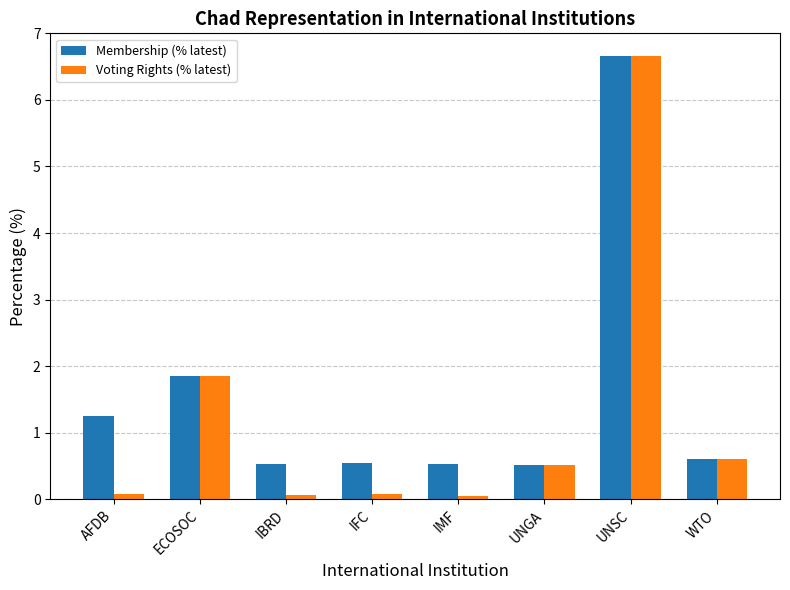

How many categories are shown in the chart?

8